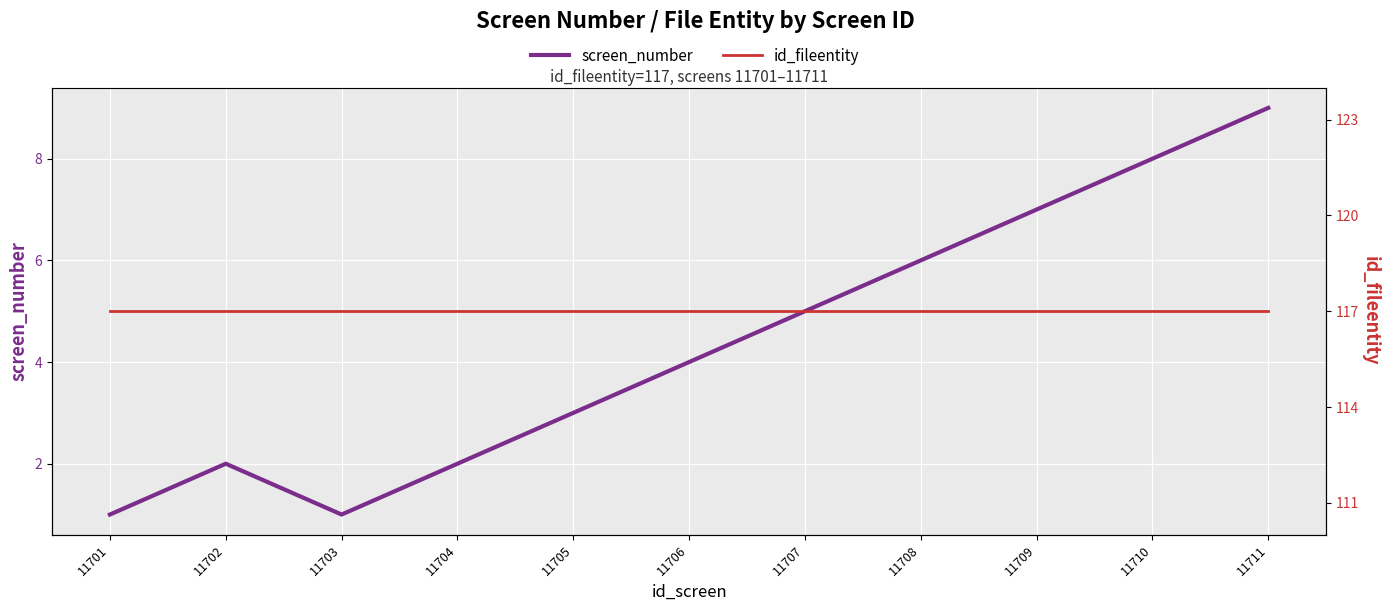

List the labels in order of screen_number value, largest first.

11711, 11710, 11709, 11708, 11707, 11706, 11705, 11702, 11704, 11701, 11703